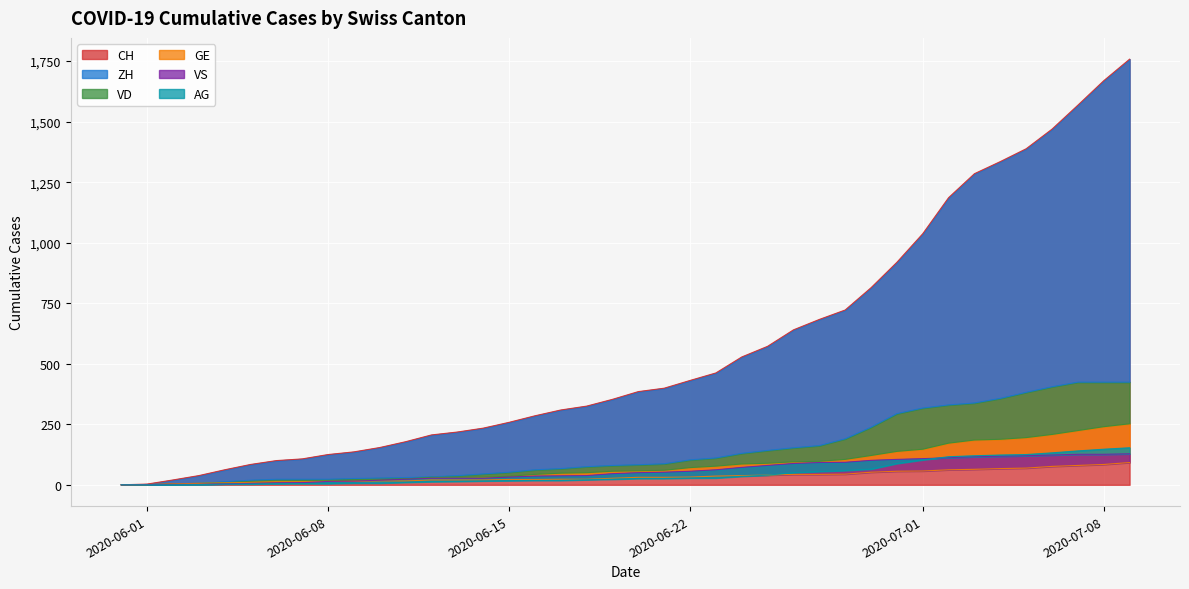

Is it true that CH equals 472 at 2020-06-18?

False